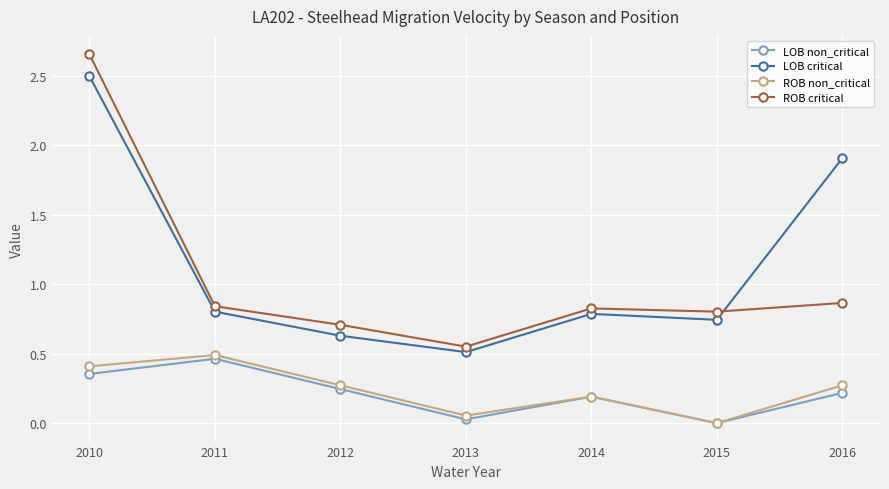

True or false: ROB non_critical and ROB critical intersect in this chart.

False